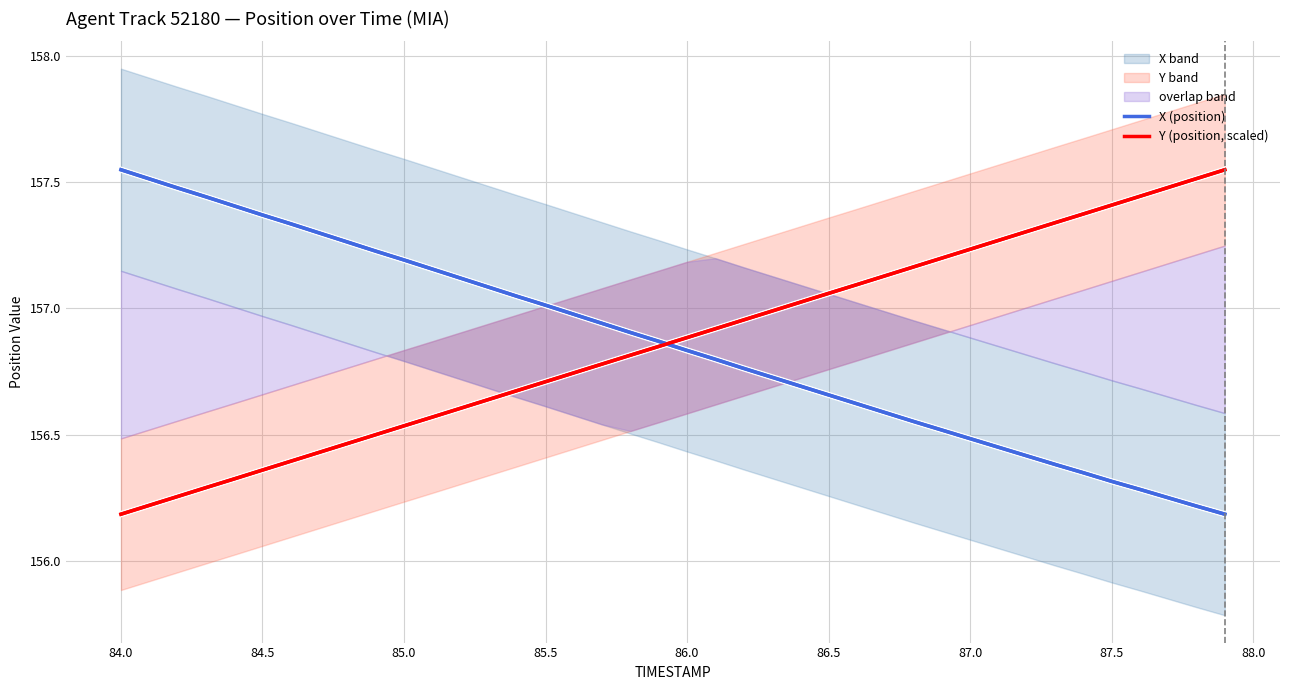

True or false: X (position) and Y (position, scaled) intersect in this chart.

True